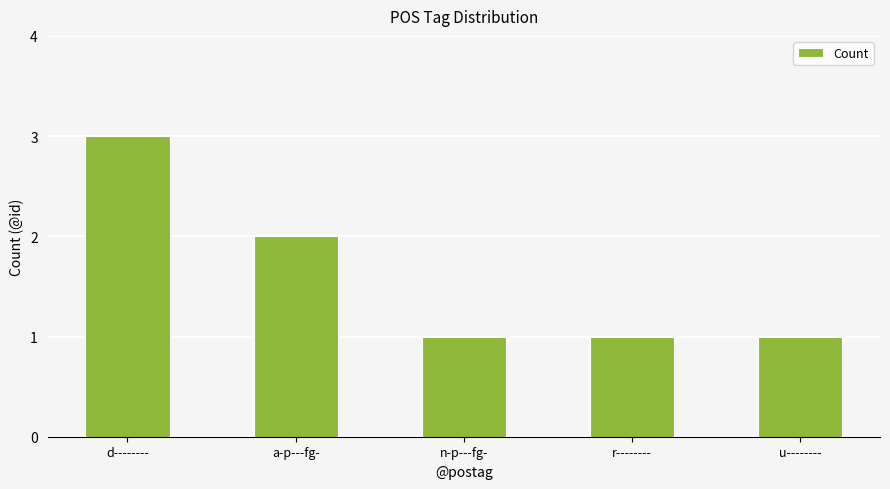

Reading left to right, transcribe all the data shown in this chart.

3	2	1	1	1